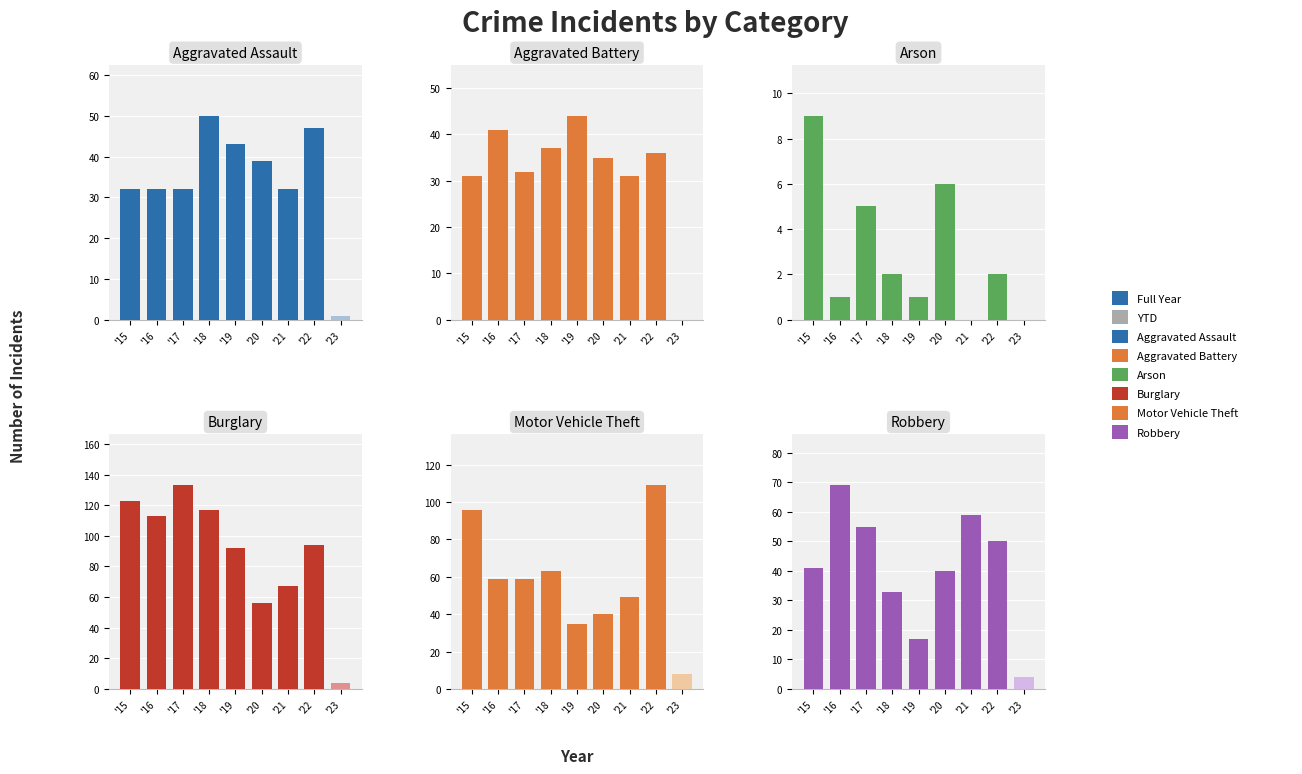

What is the difference between the values at '19 and '15?

24